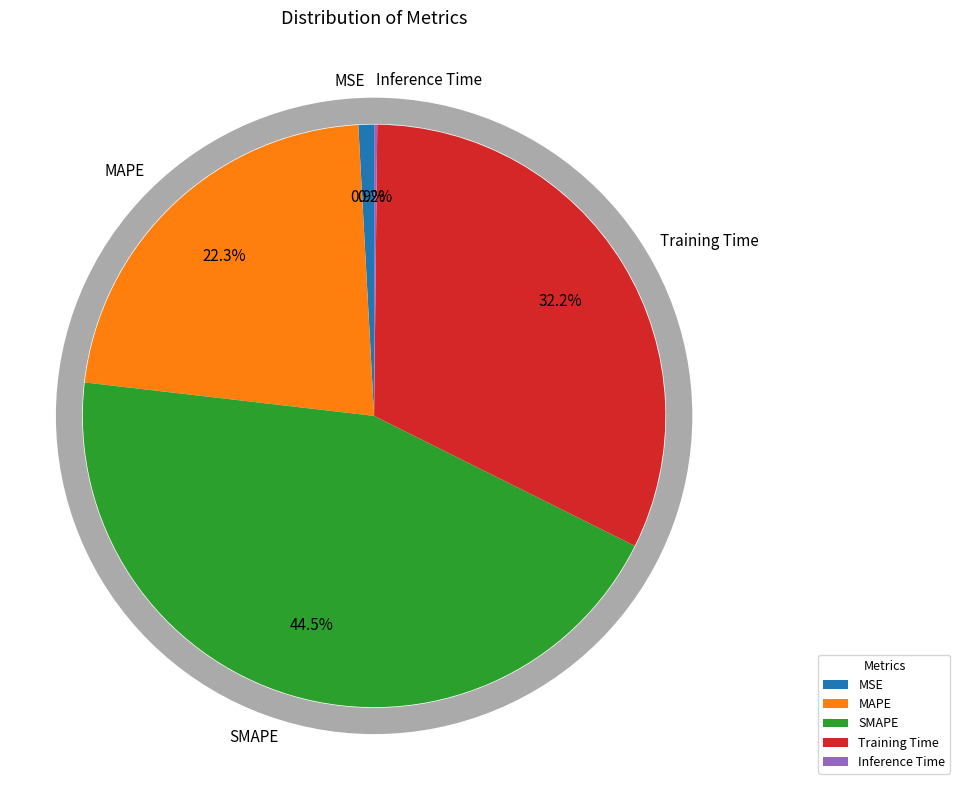

To the nearest percent, what is the combined percentage of Training Time and MSE?

33%